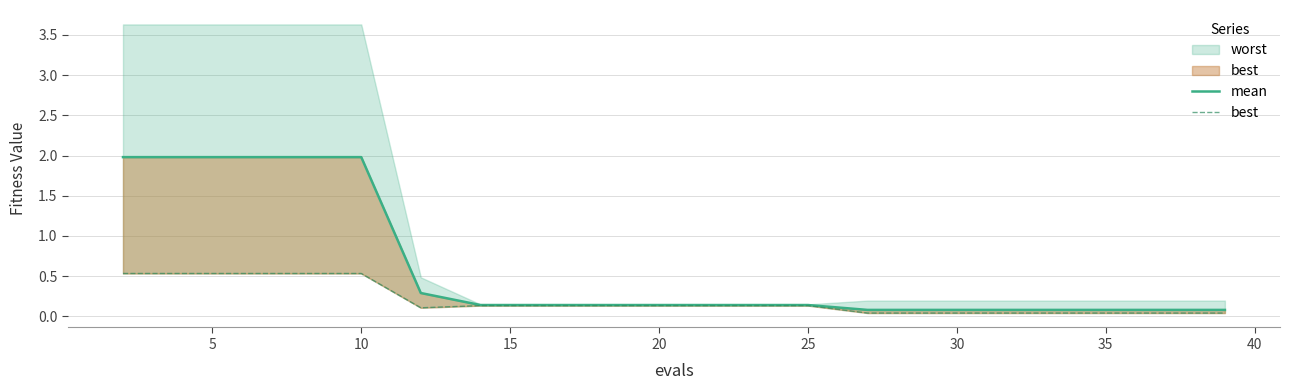

At 10, list the series in order from smallest to largest.

best, mean